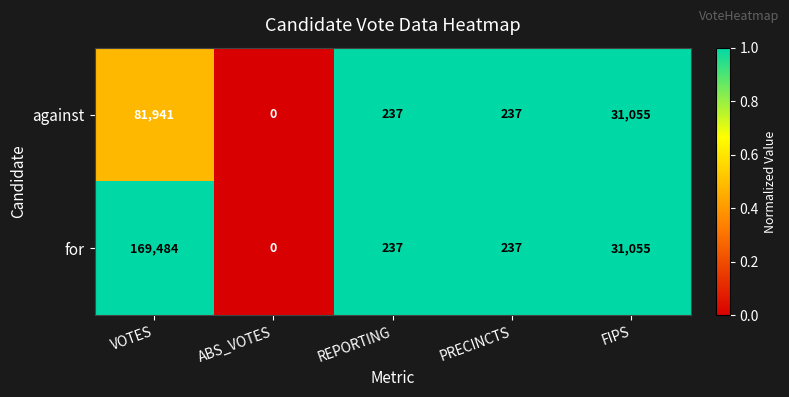

At which label is for closest to 84742?

FIPS